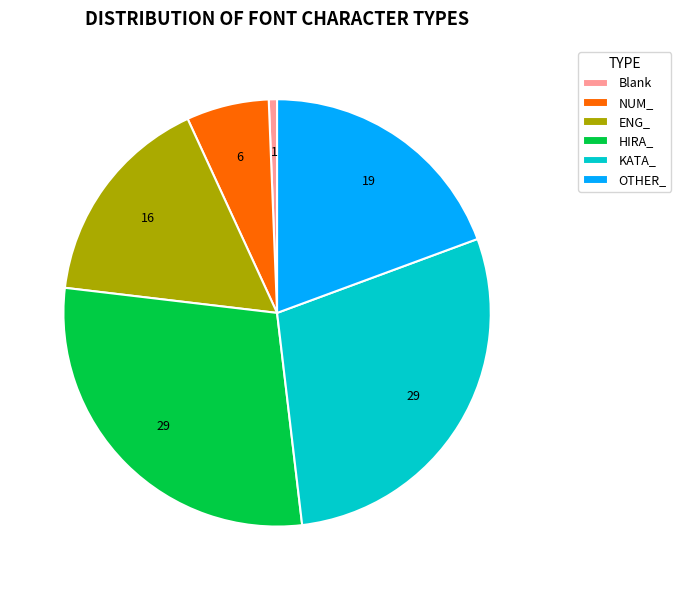

Which slice is the smallest?

Blank